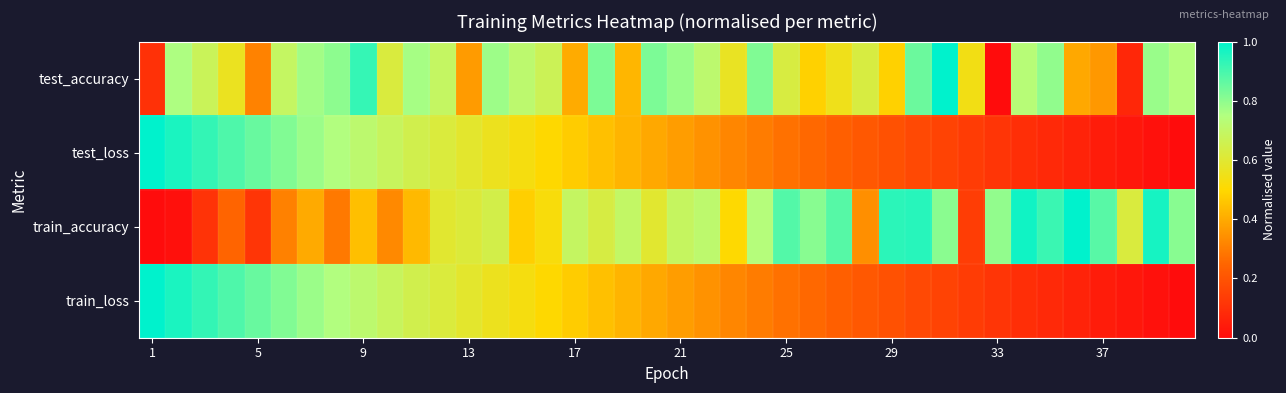

Which series has the widest spread of values?

test_accuracy